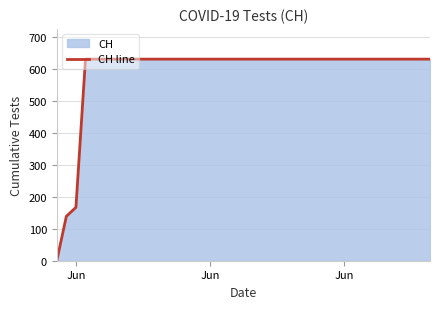

What is the difference between the maximum and minimum values?

631